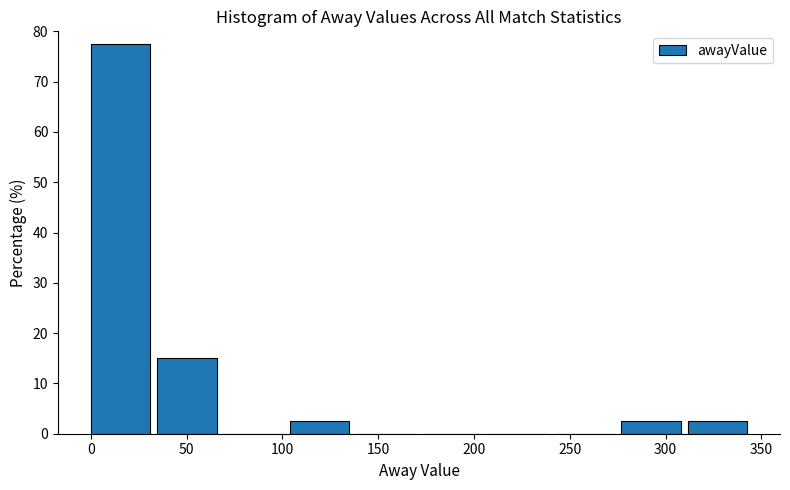

Which range on the x-axis has the tallest bar?

0 to 35